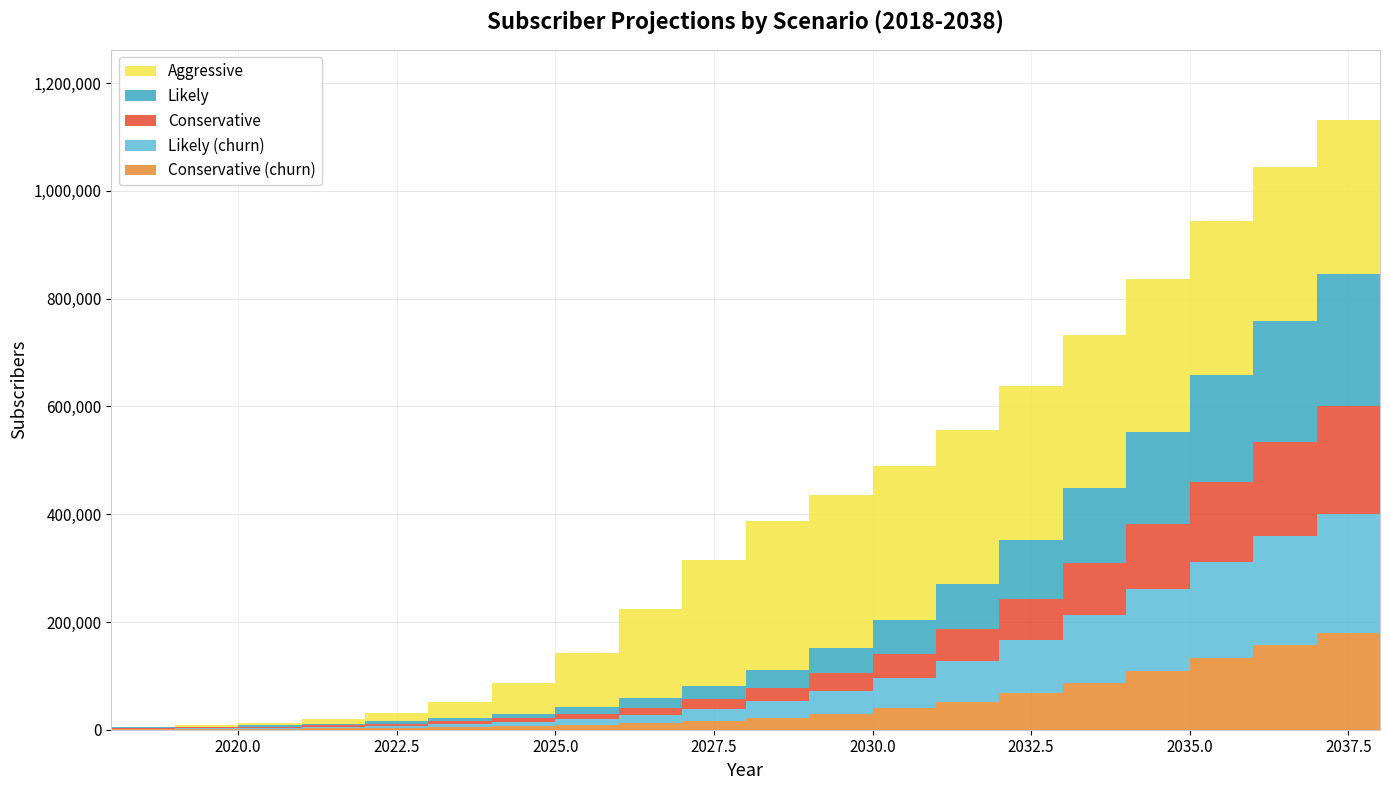

Reading left to right, list all the values displayed in this chart.

Cons: 1152	1536	2064	2796	3816	5220	7128	9756	13308	18108	24528	33012	44064	58188	75732	96816	121044	147444	174420	200088	222708
Likely: 1152	1584	2196	3084	4356	6168	8724	12324	17352	24336	33864	46644	63372	84504	109992	138960	169512	198984	224760	245172	259896
Aggr: 1152	2148	4104	7932	15408	29676	55920	100476	165120	234204	275676	284556	284964	285036	285072	285096	285108	285108	285120	285120	285120
Cons_churn: 1032	1380	1848	2508	3432	4692	6408	8772	11976	16296	22068	29700	39648	52368	68148	87132	108936	132696	156972	180072	200436
Likely_churn: 1032	1416	1968	2772	3912	5544	7848	11088	15612	21900	30468	41976	57024	76044	98988	125064	152556	179076	202284	220644	233904